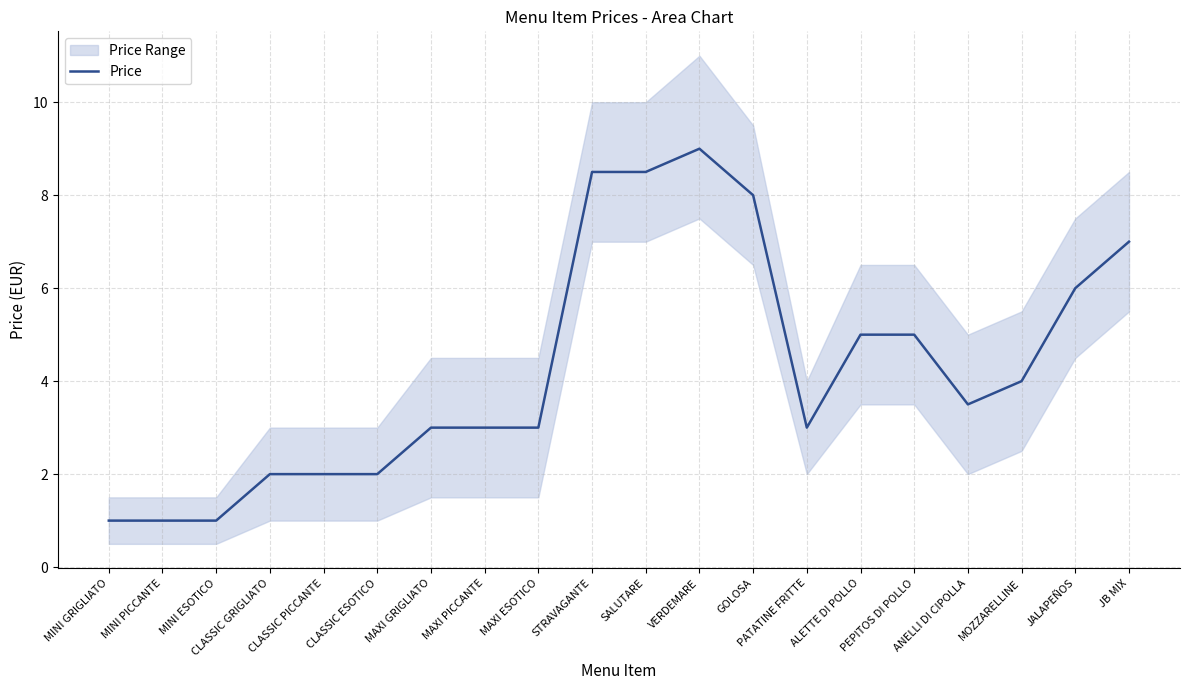

Between GOLOSA and ALETTE DI POLLO, which is larger?

GOLOSA